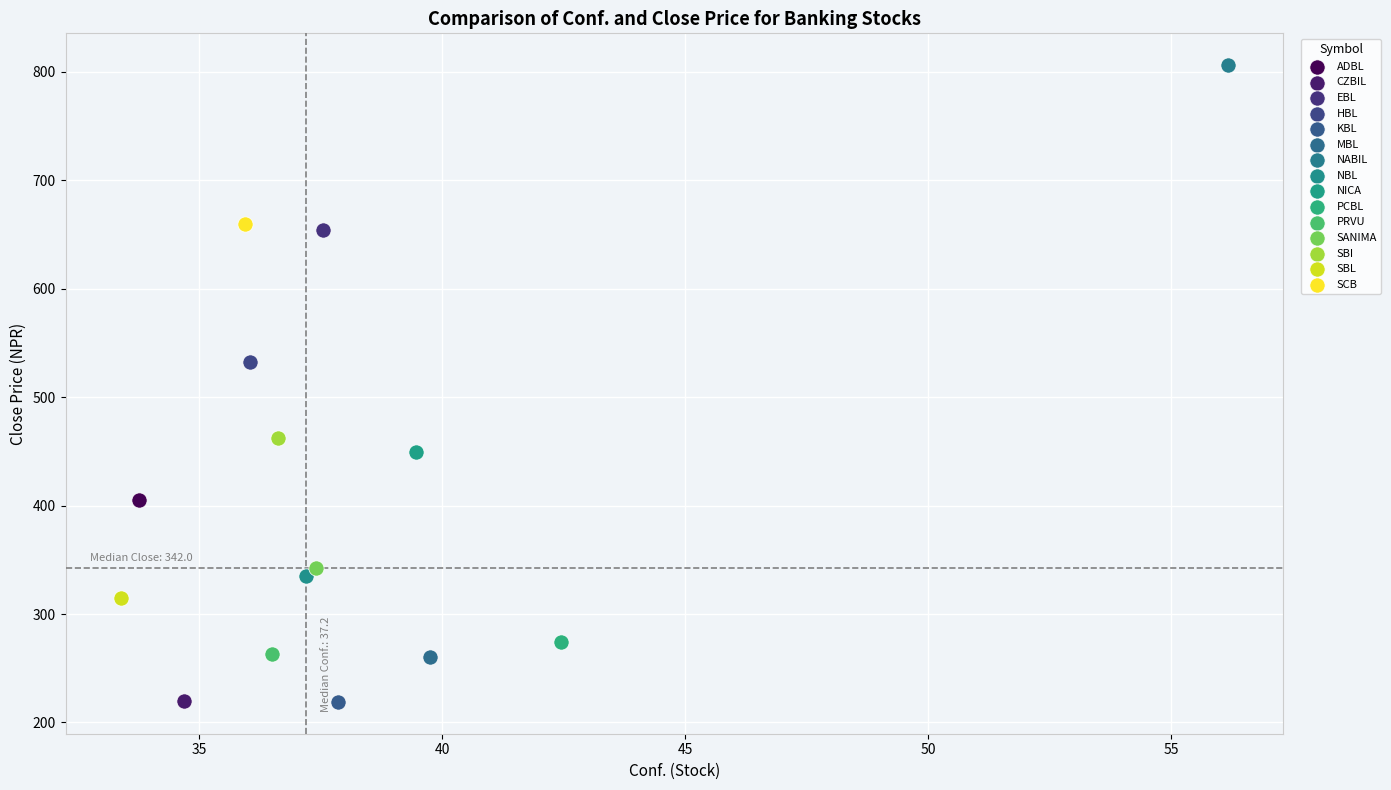

What are all the series names shown in the legend?

ADBL, CZBIL, EBL, HBL, KBL, MBL, NABIL, NBL, NICA, PCBL, PRVU, SANIMA, SBI, SBL, SCB